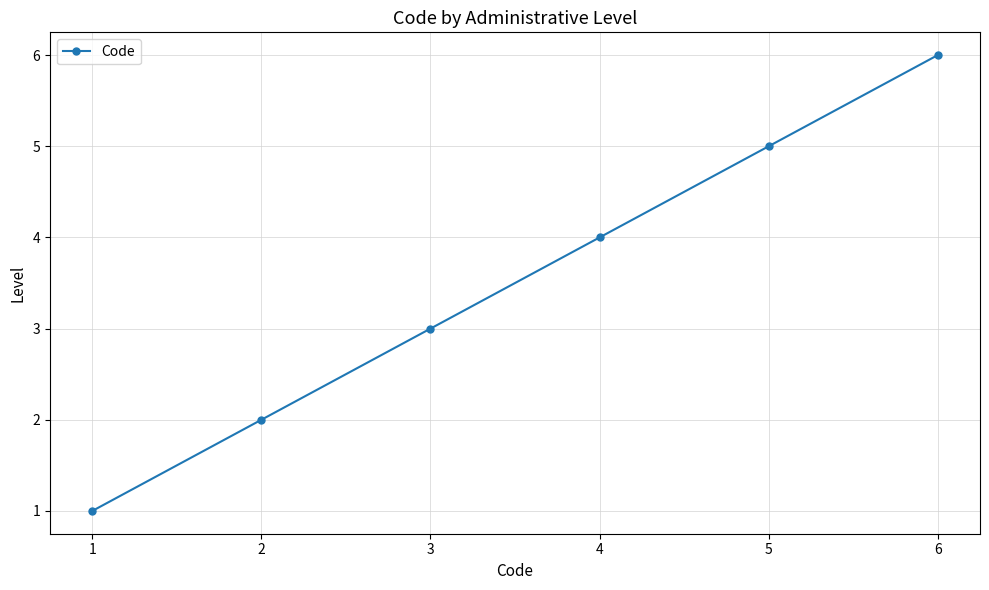

Reading right to left, list all the values displayed in this chart.

6	5	4	3	2	1